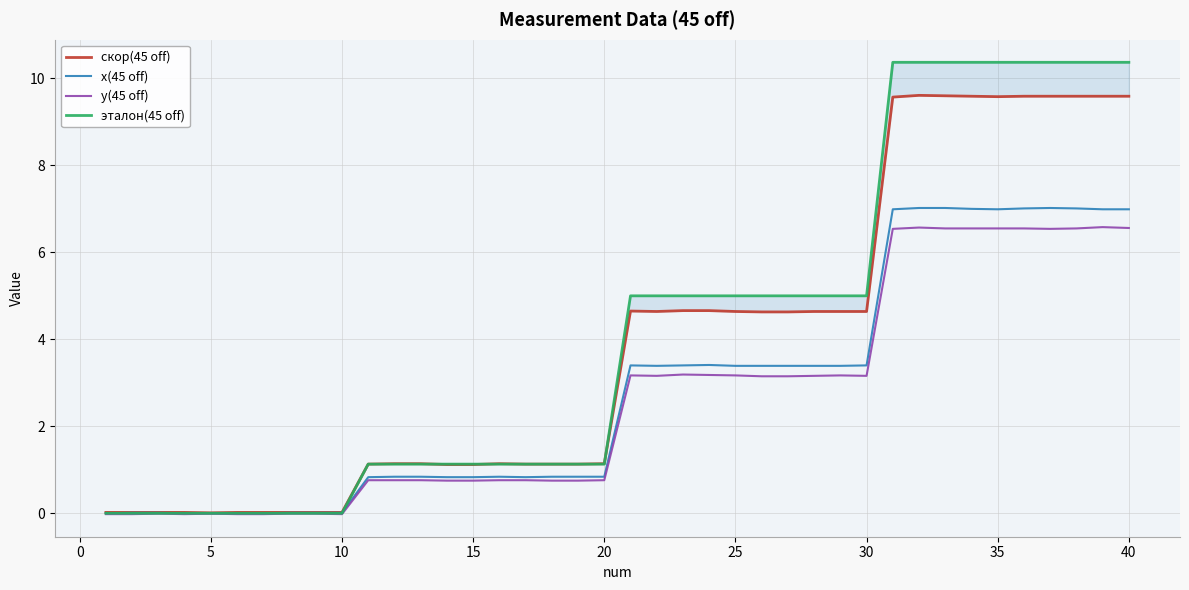

Is it true that у(45 off) equals 4.1 at 40?

False